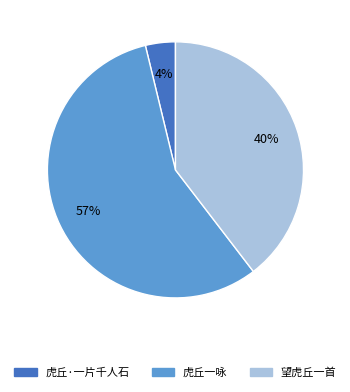

Combined, do 虎丘·一片千人石 and 虎丘一咏 account for over 50%?

Yes